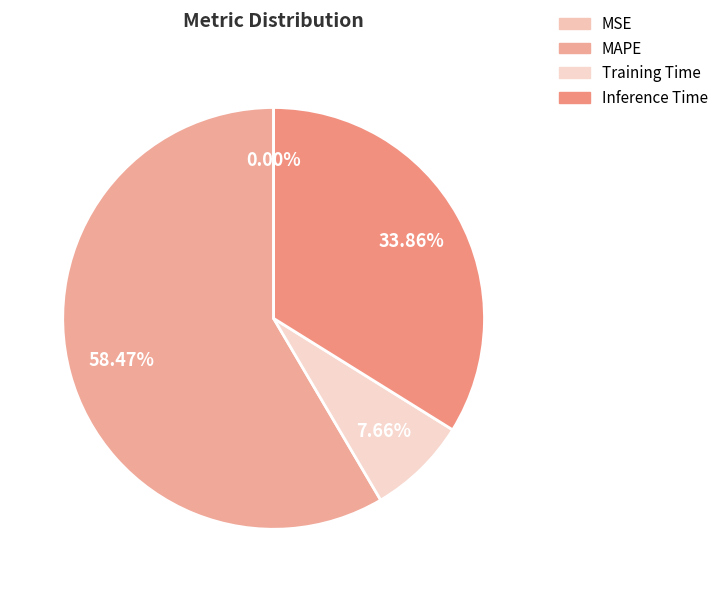

Is it true that MSE is 11% of the pie?

False